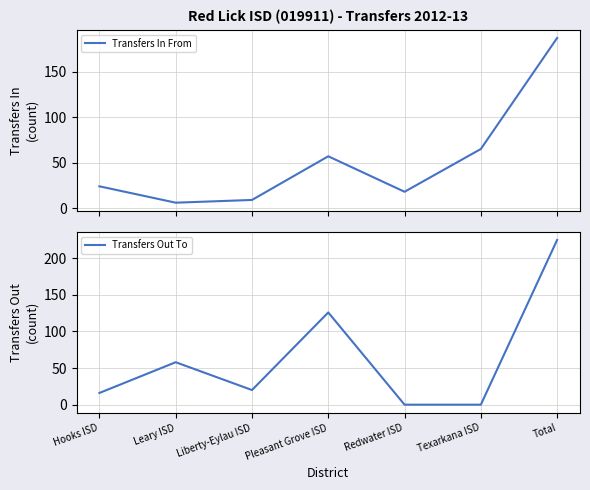

What is the difference between the maximum and second lowest values in the Transfers Out To series?

225